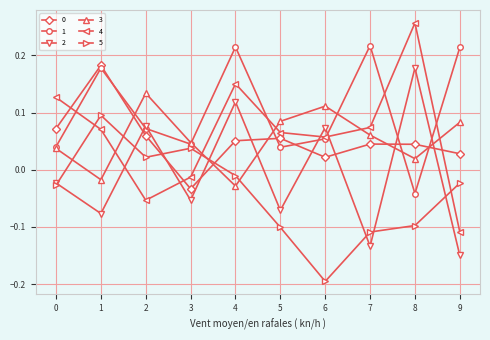

The value of 5 at 1 is 0.1. True or false?

True